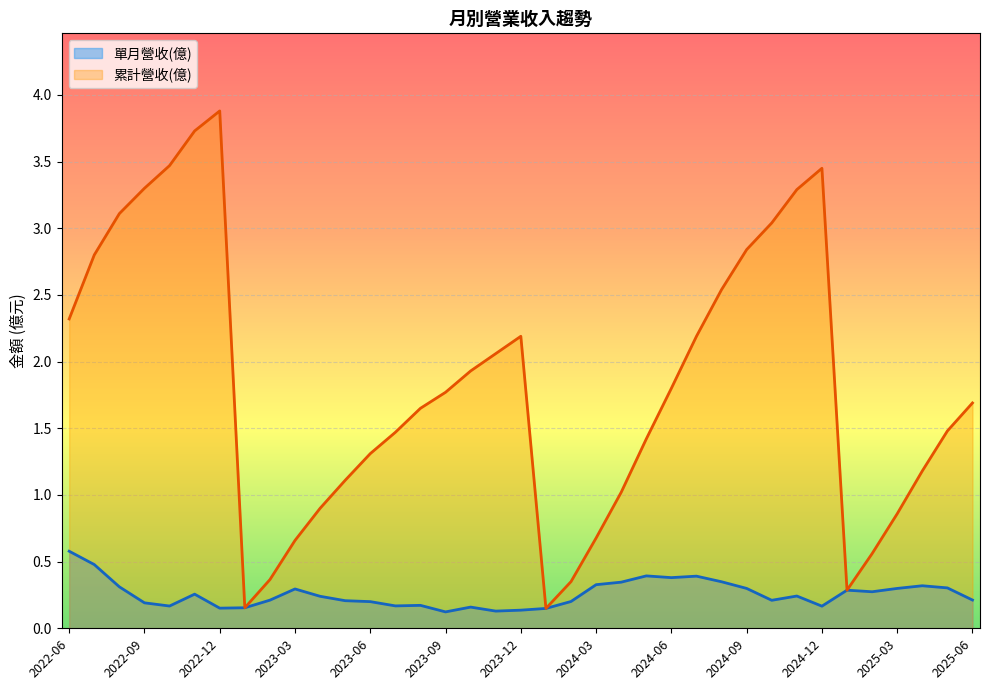

Which category has the lowest value in the 累計營收(億) series?

2024-01